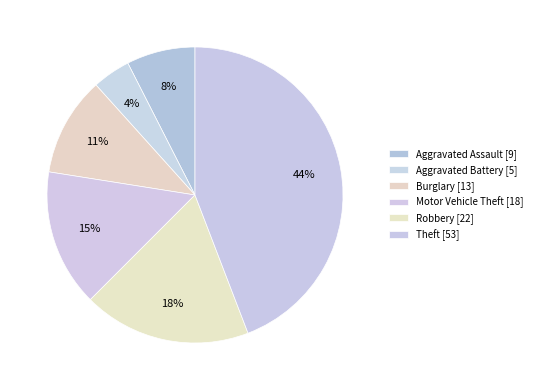

Count the number of slices in the pie.

6